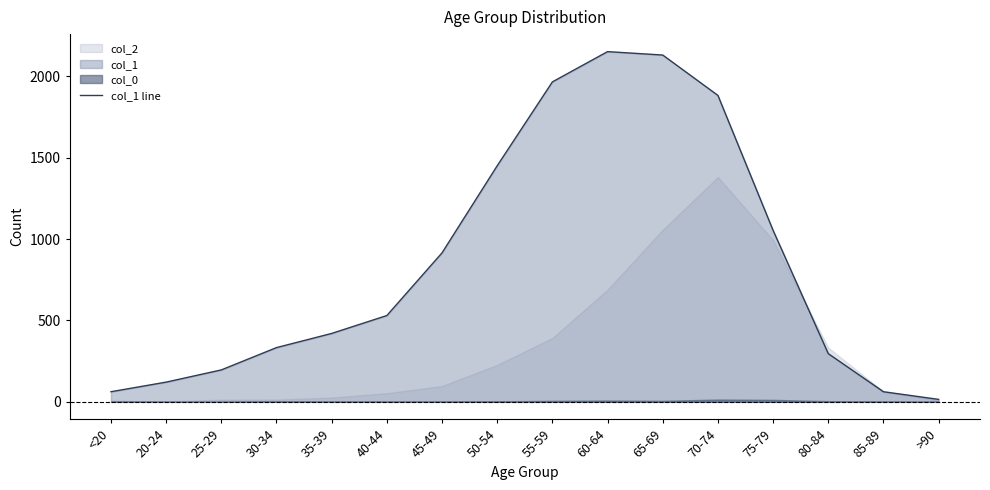

Count the number of categories in the chart.

16